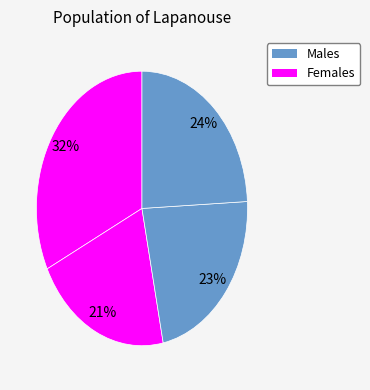

How many segments does this pie chart have?

4